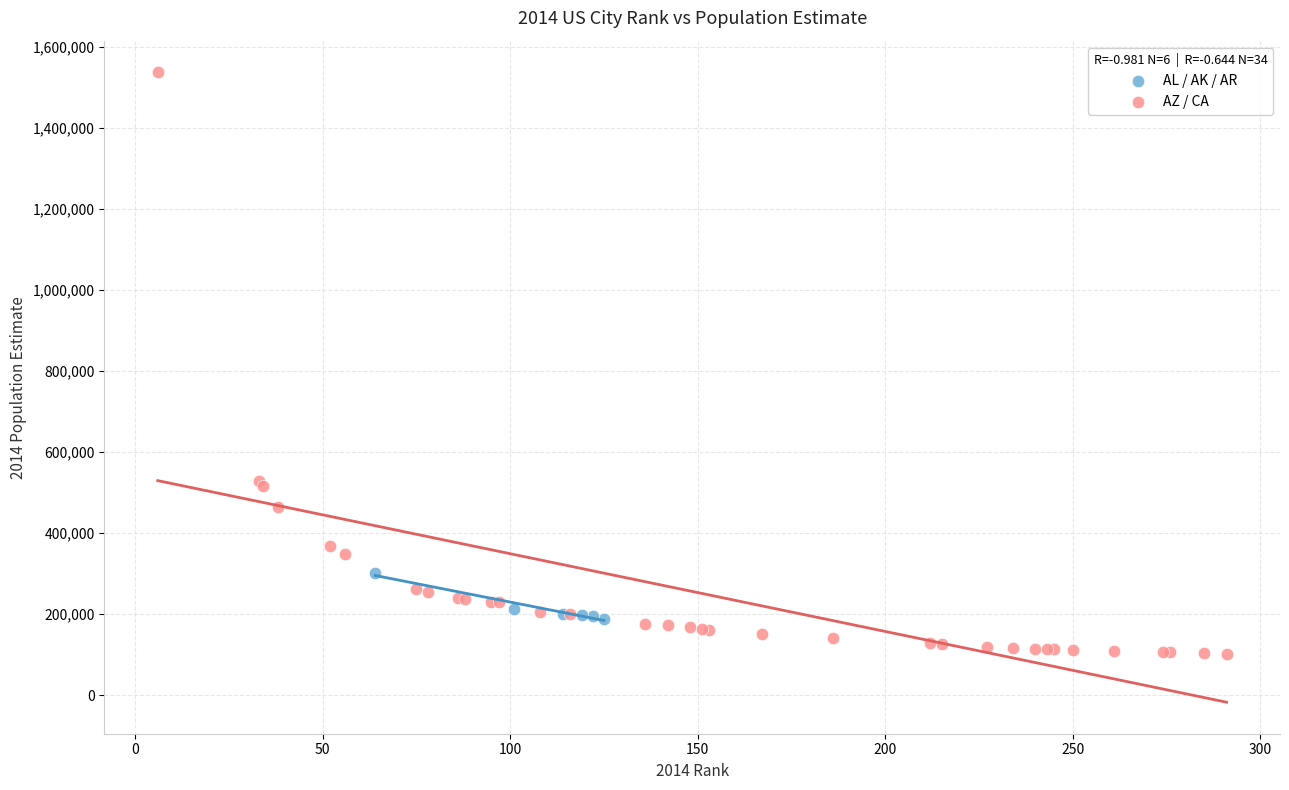

What are all the series names shown in the legend?

AL / AK / AR, AZ / CA